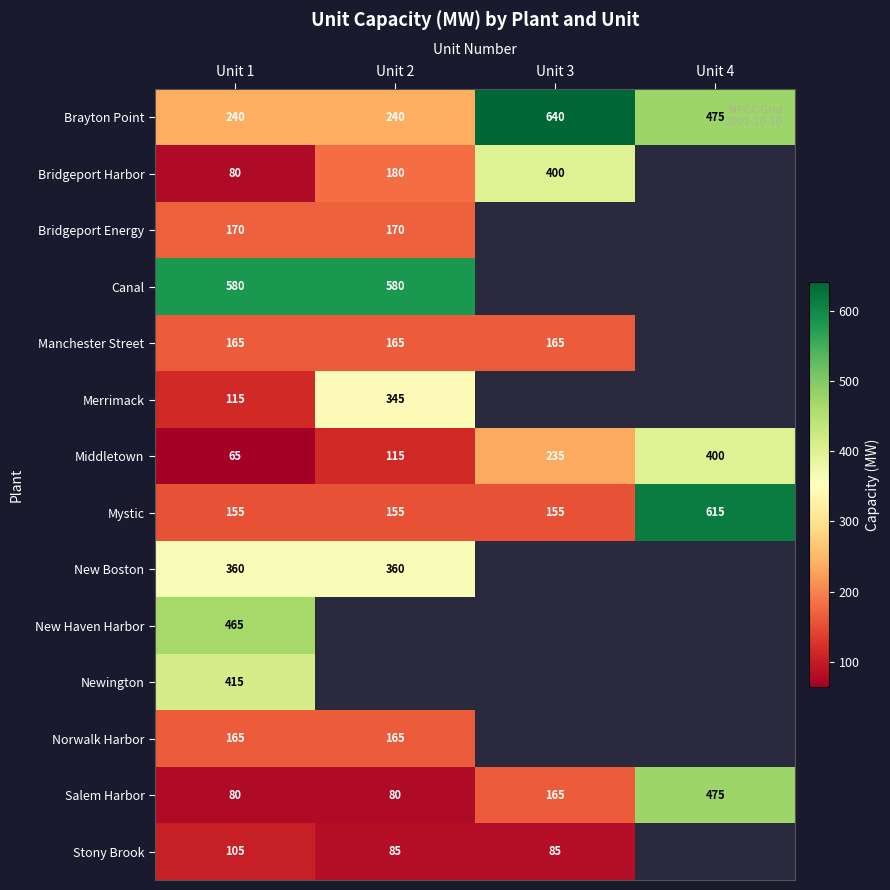

Which category has the lowest value in the Middletown series?

Unit 1